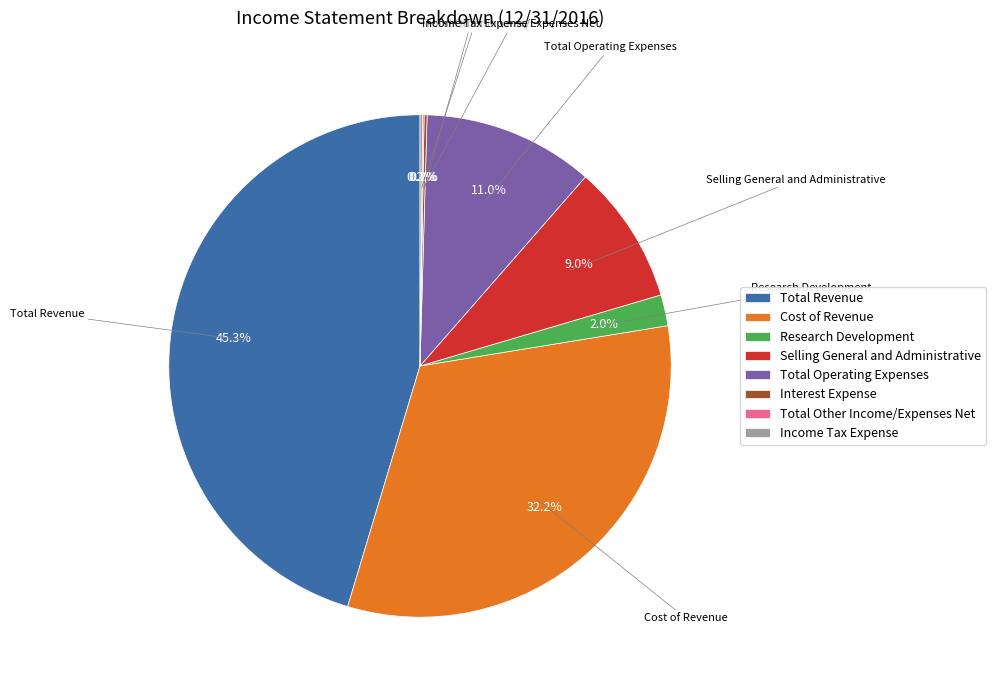

Is it true that Total Revenue is 39% of the pie?

False